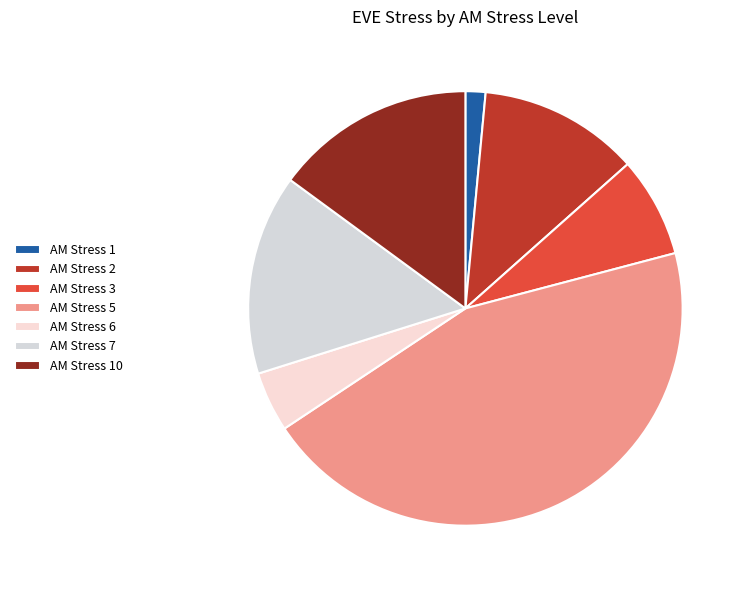

To the nearest percent, what is the average slice percentage?

14%